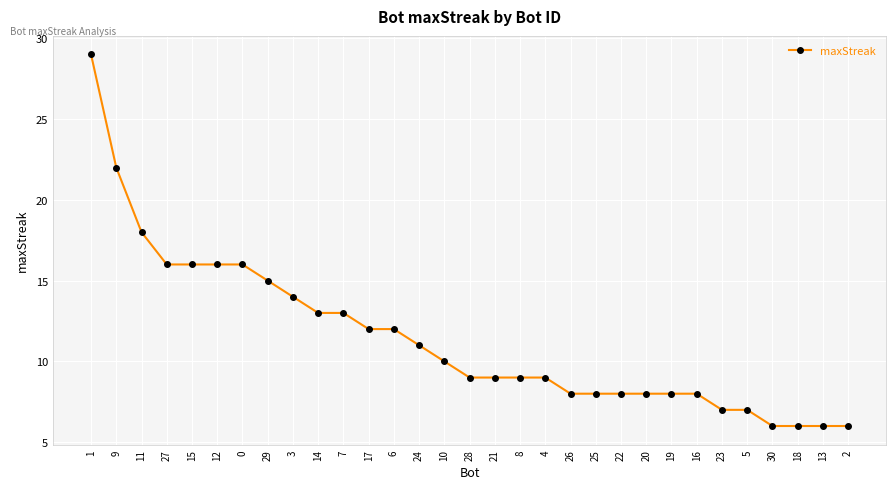

Is it true that the value at 14 is 13?

True